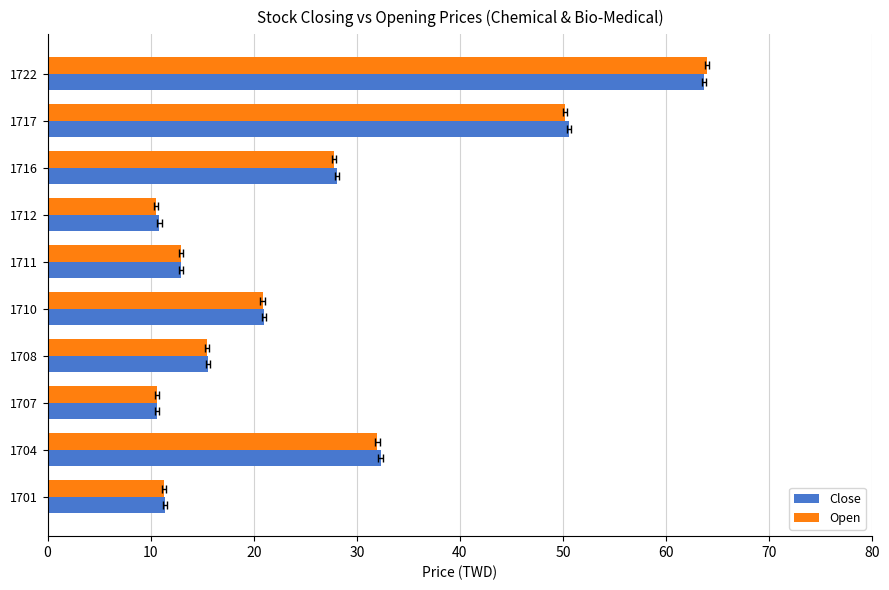

What is the average value of the Close series?

25.7